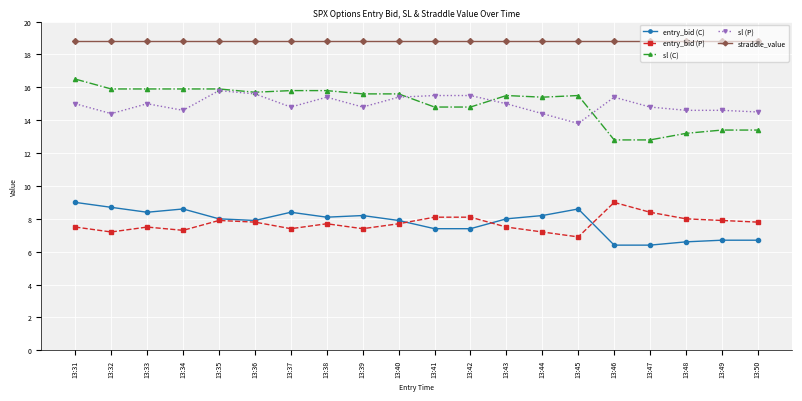

What is the total value across all series at 13:47?

61.2